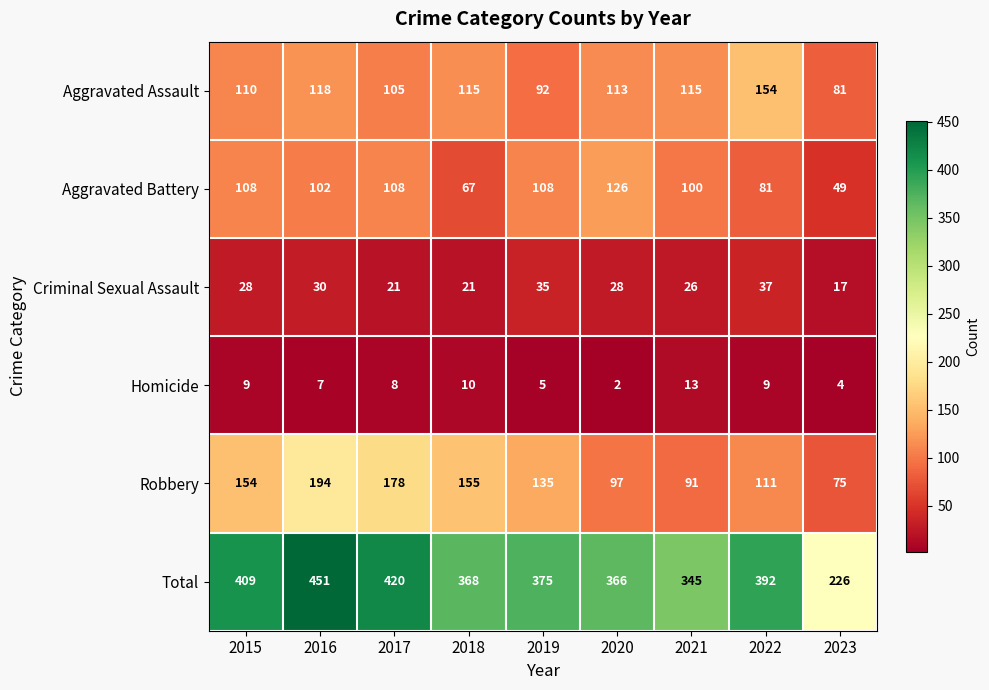

What value does the Aggravated Assault series have at 2023?

81